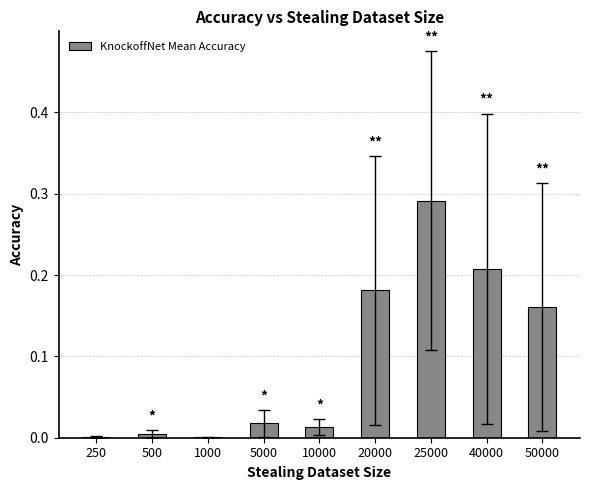

True or false: the data shows 0.0 at 250.

True